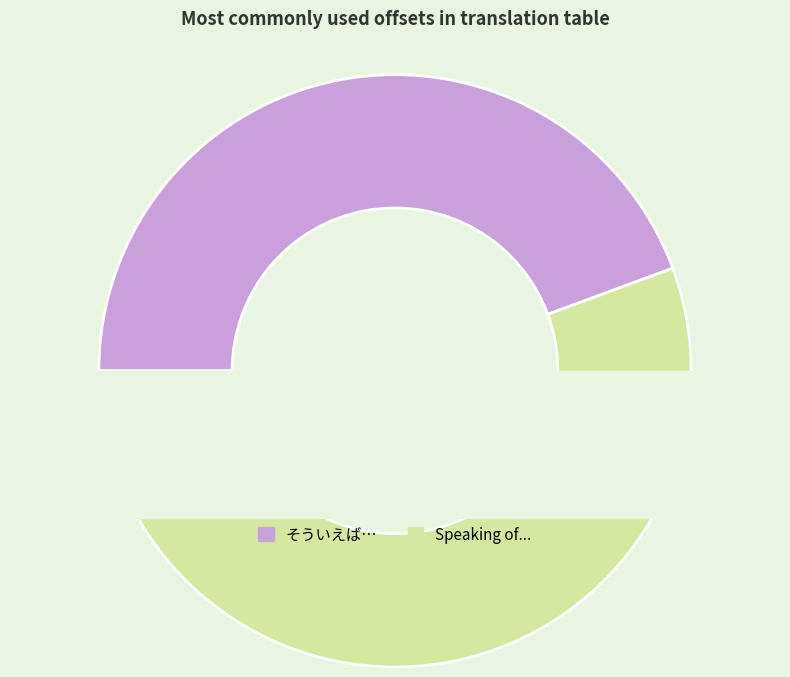

What is the largest slice in the pie chart?

Speaking of...